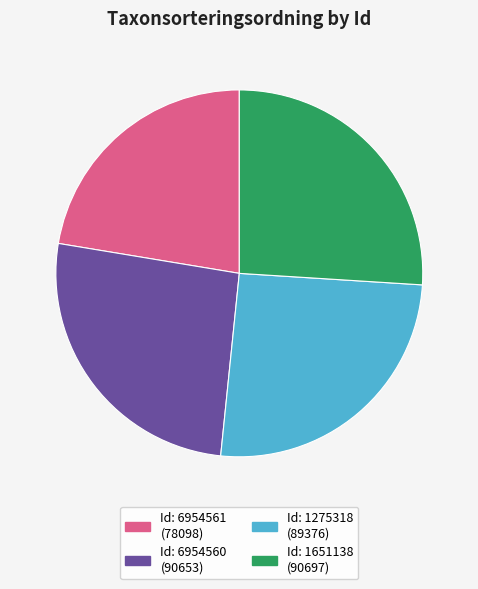

Does any single category account for the majority?

No